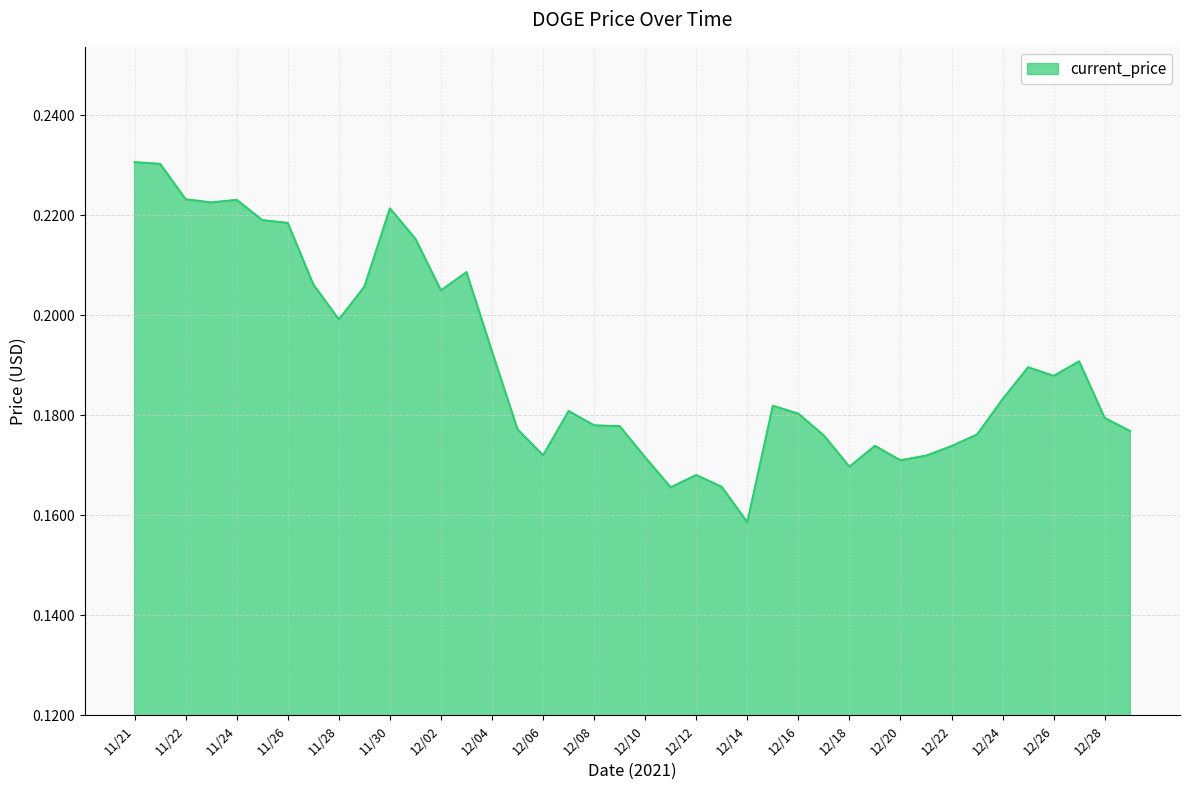

How many lines are shown in the chart?

1